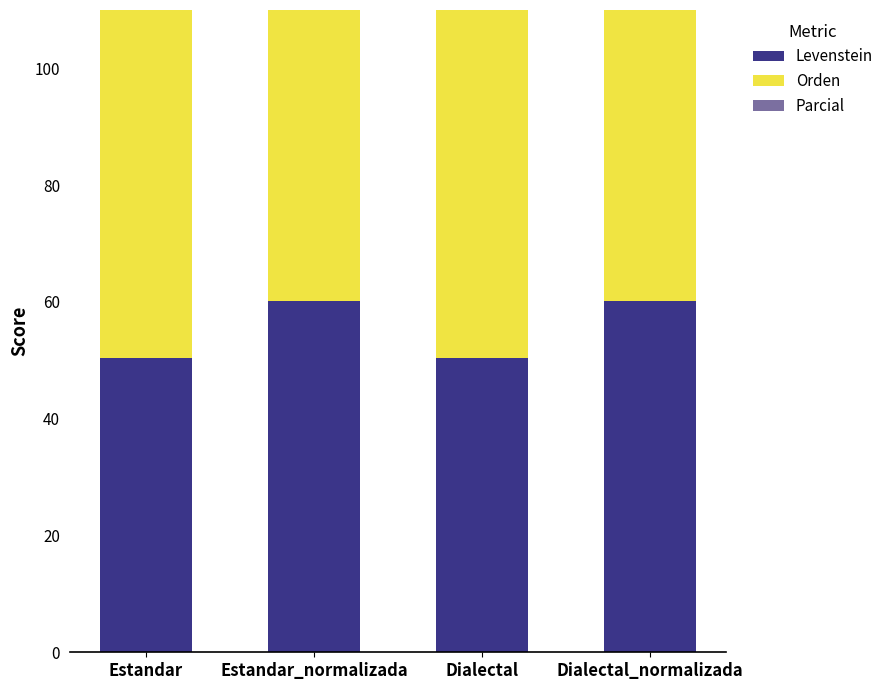

What is the difference between the second highest and second lowest values in the Parcial series?

7.7